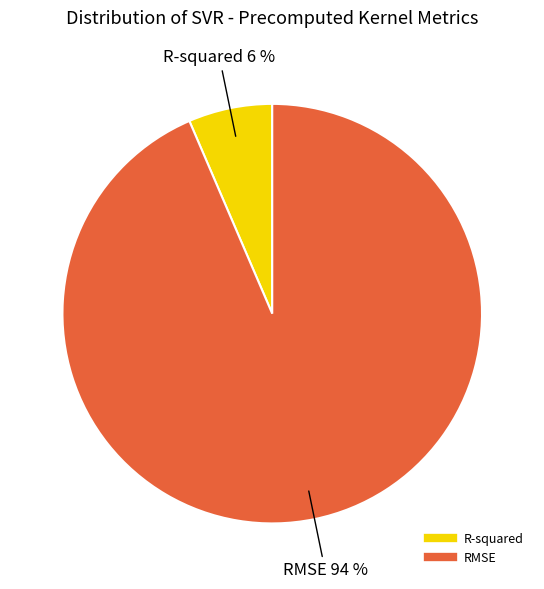

Is the sum of R-squared and RMSE greater than half?

Yes